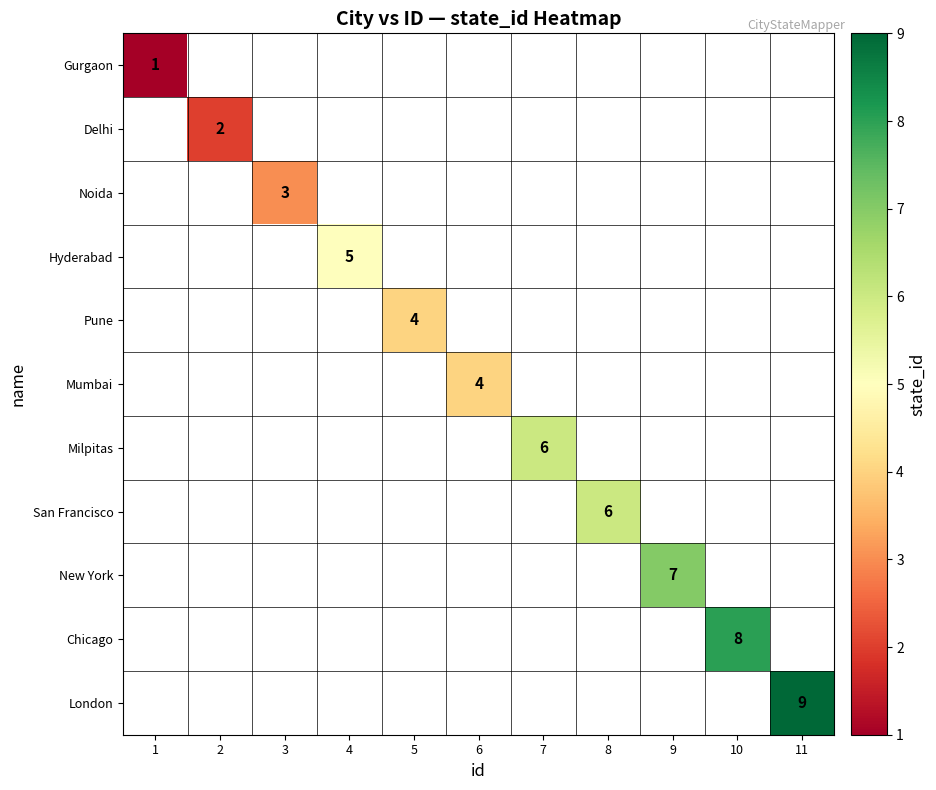

True or false: Chicago has a value of 3 at 10.

False